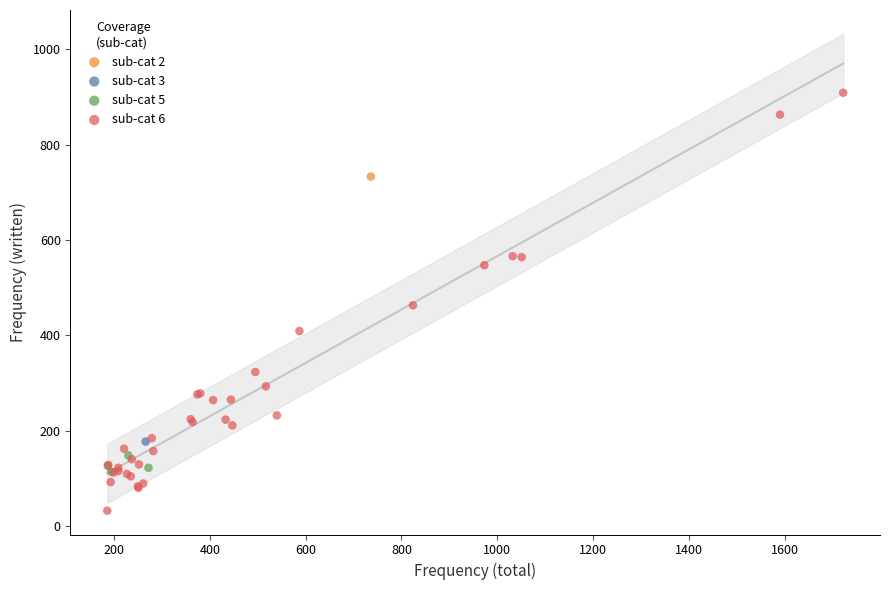

What are all the series names shown in the legend?

sub-cat 2, sub-cat 3, sub-cat 5, sub-cat 6